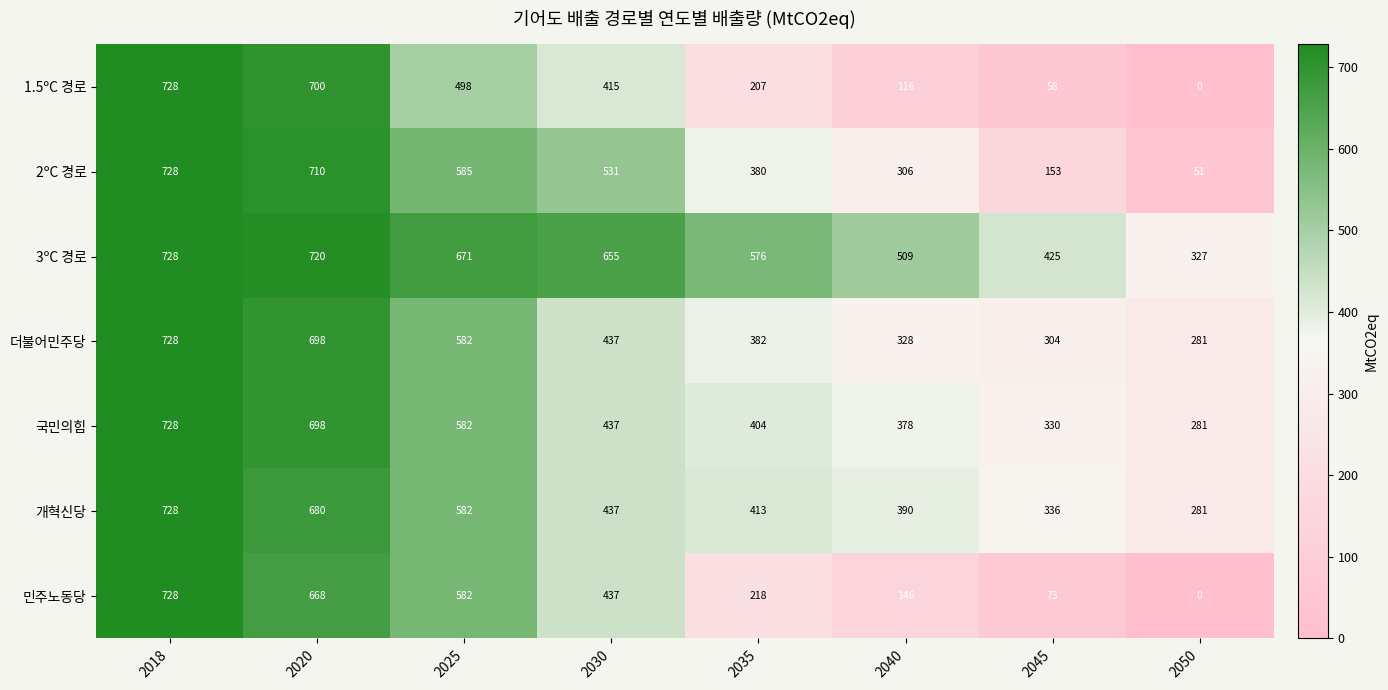

Between 2018 and 2035, which series saw the biggest shift?

1.5ºC 경로